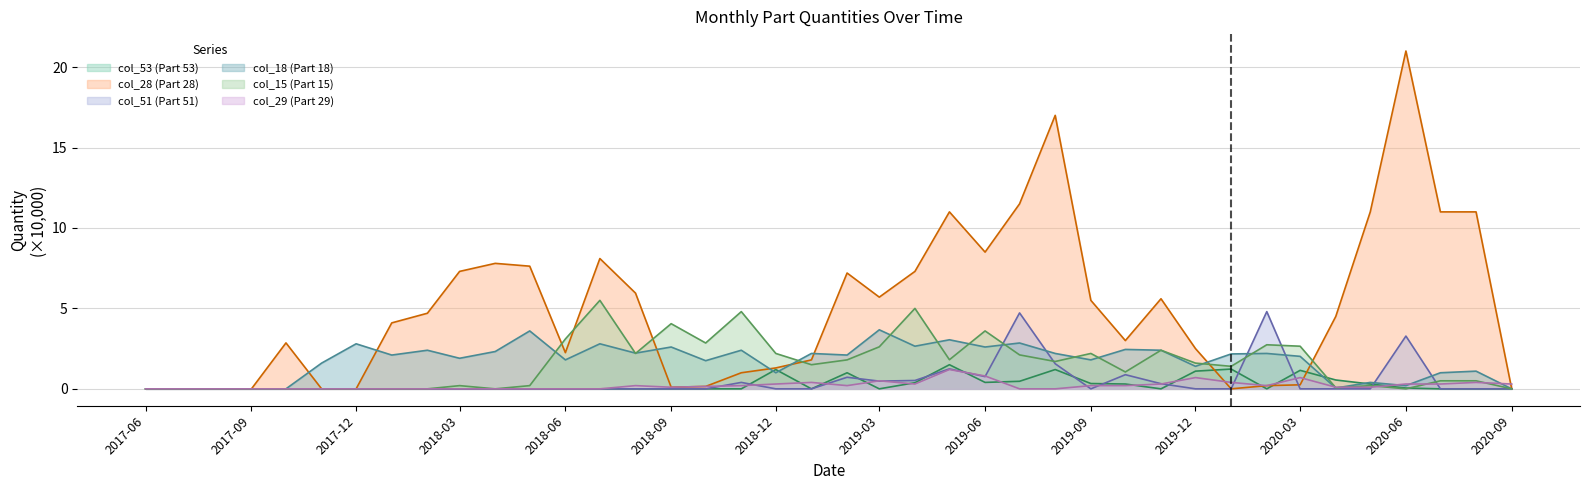

Which series has the largest range (max minus min)?

col_28 (Part 28)